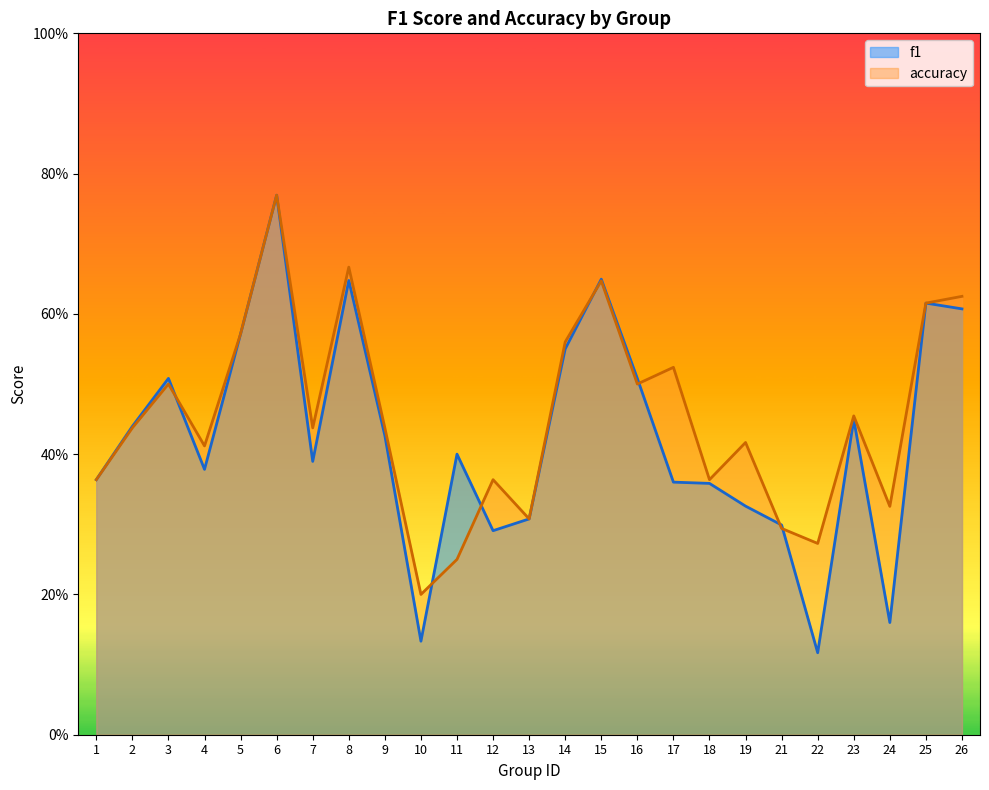

Count the accuracy values in the range 0 to 1.

25